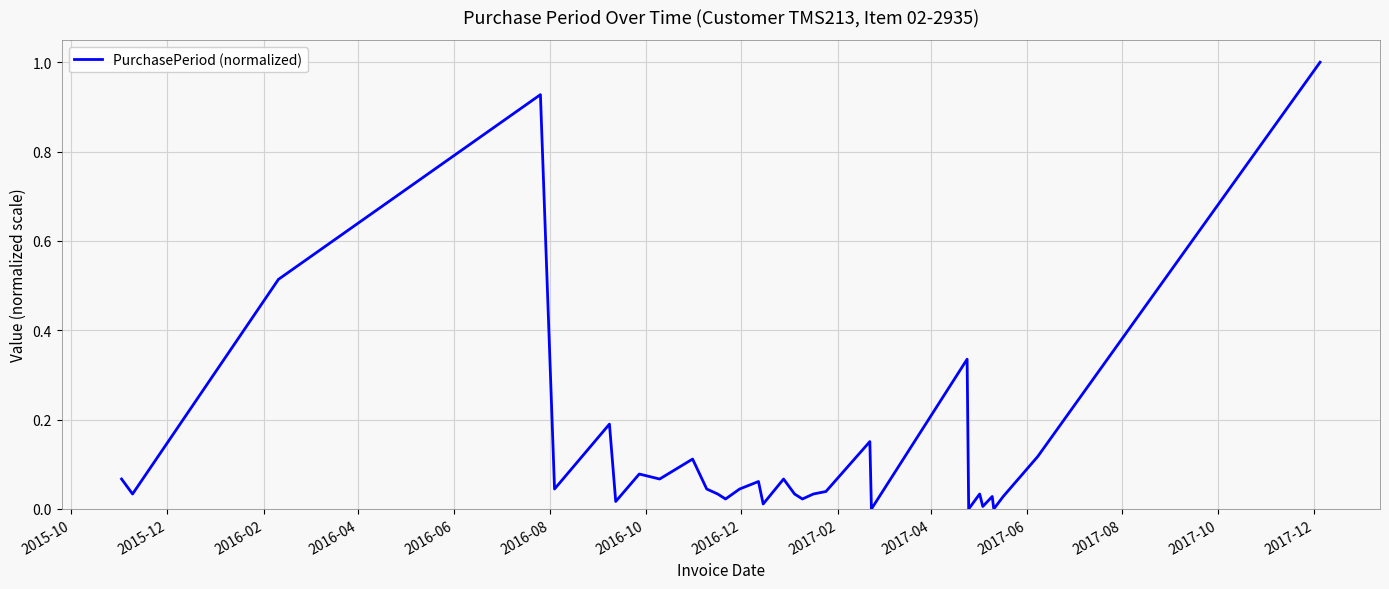

True or false: the data has more than 0 interior local peaks.

True